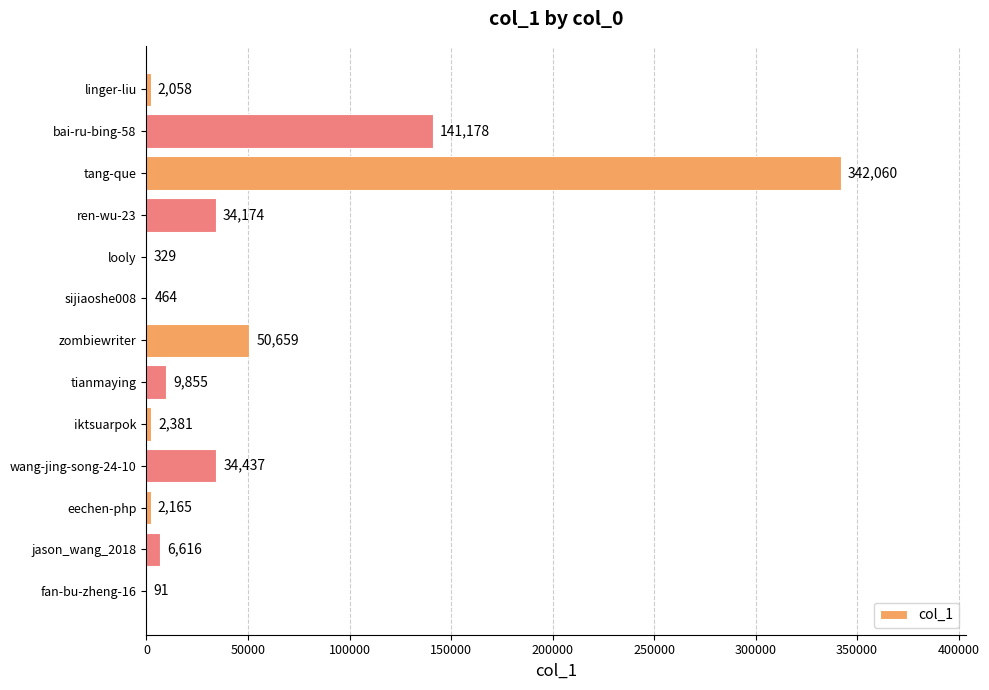

What is the greatest value displayed?

342060